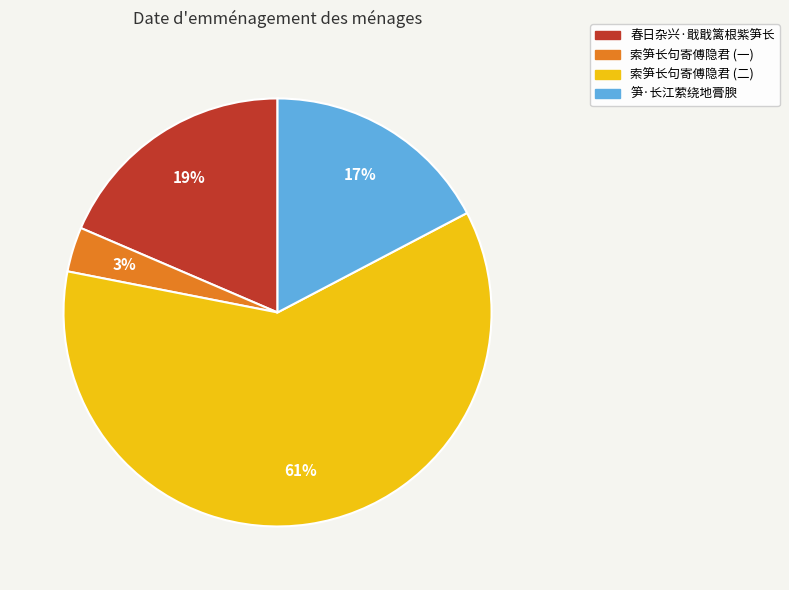

To the nearest percent, what is the average slice percentage?

25%